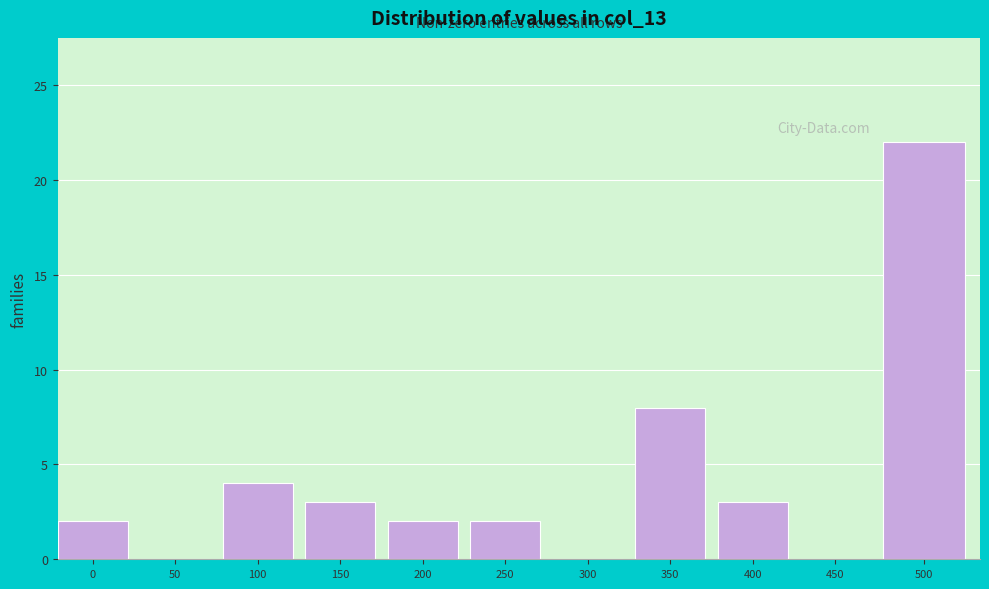

Reading left to right, transcribe all the data shown in this chart.

0=2	50=0	100=4	150=3	200=2	250=2	300=0	350=8	400=3	450=0	500=22